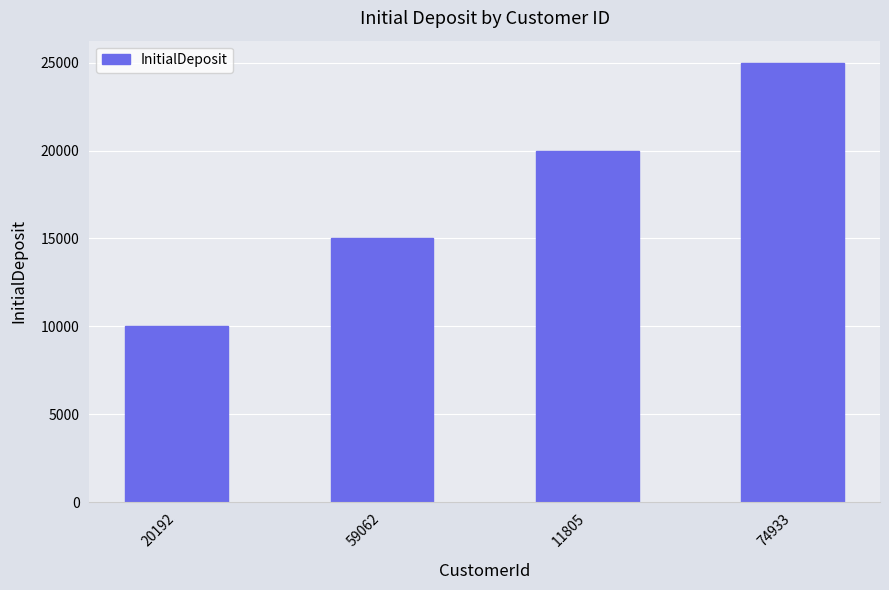

What is the maximum value shown in the chart?

25000